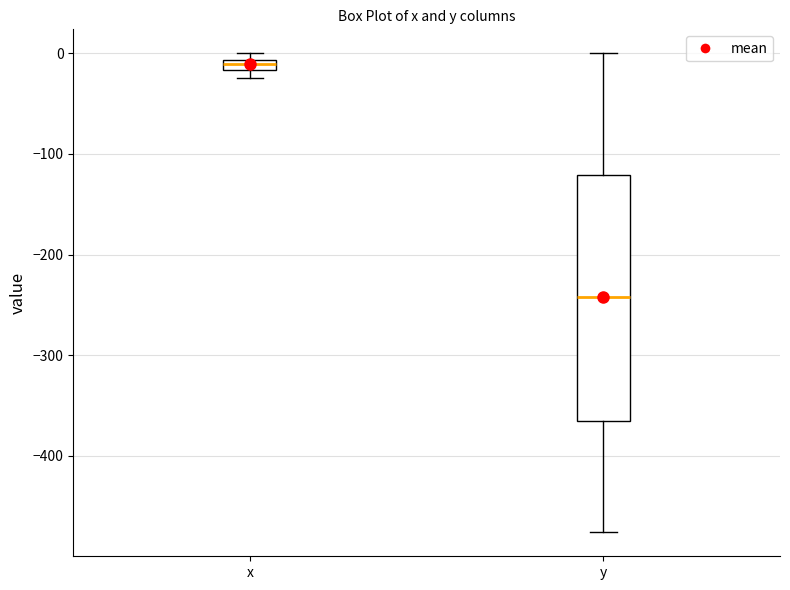

Which box has the lowest median line?

y